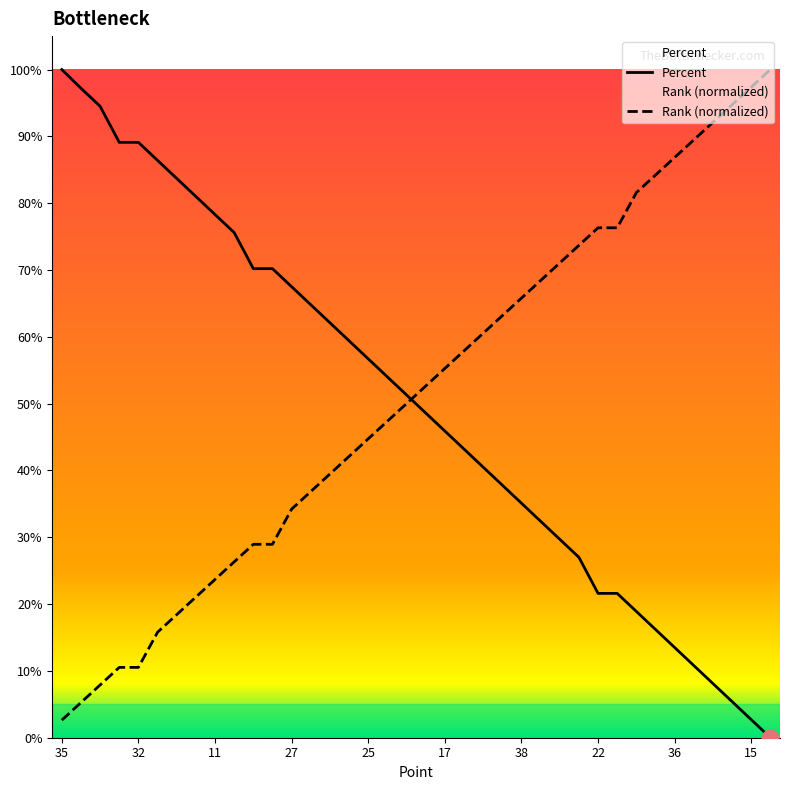

Rank the series at 20 from lowest to highest value.

Percent, Rank